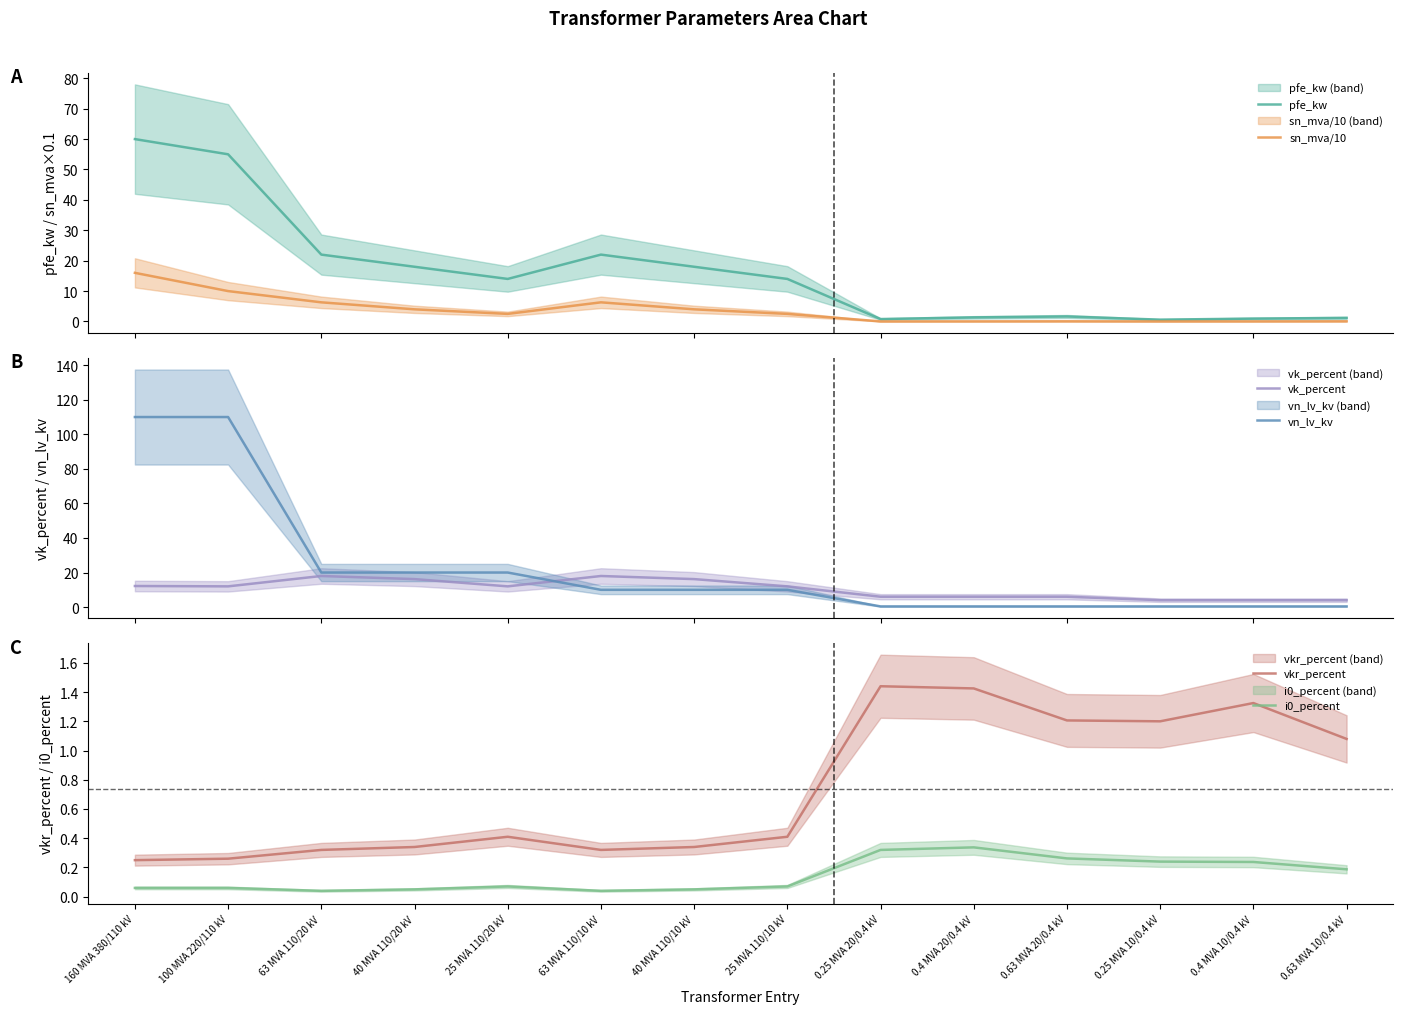

What is the difference between the vk_percent values at 0.25 MVA 10/0.4 kV and 63 MVA 110/20 kV?

14.0